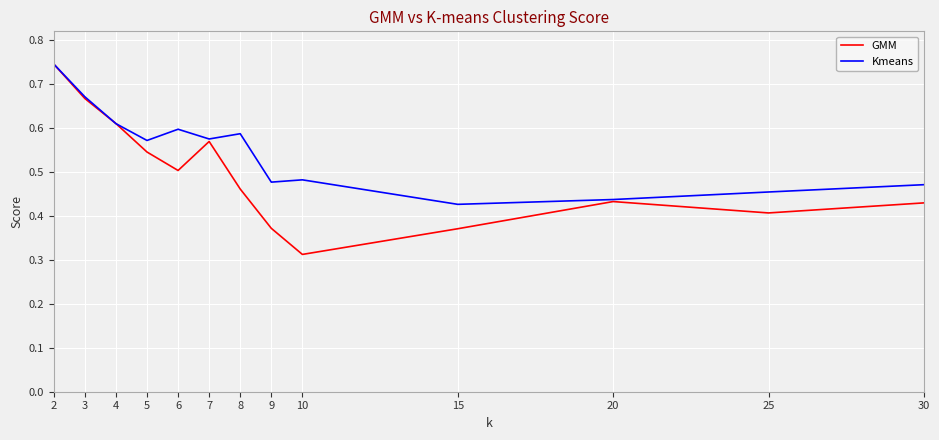

Which category has the lowest value in the GMM series?

10